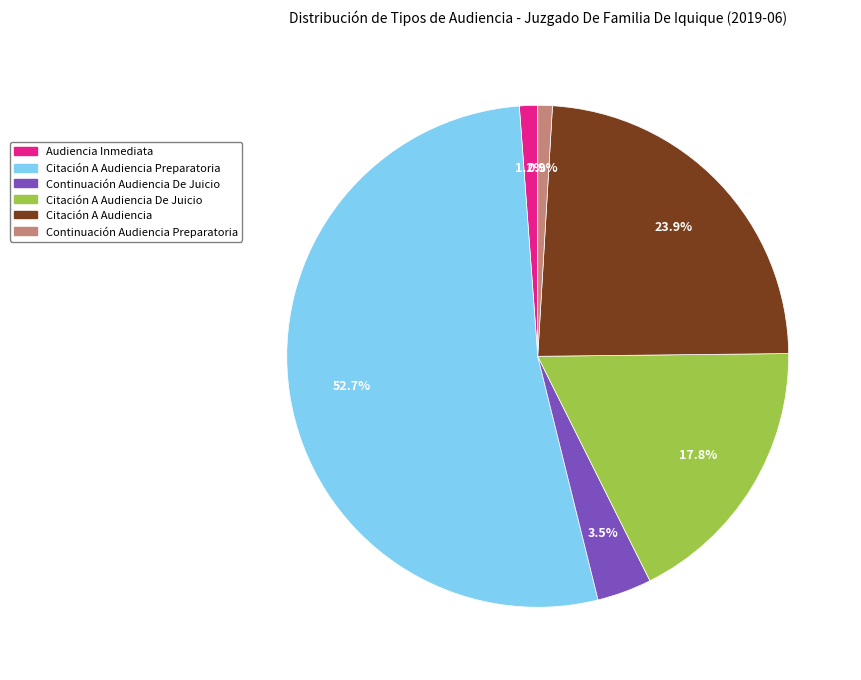

Is there any slice that represents more than half of the pie?

Yes